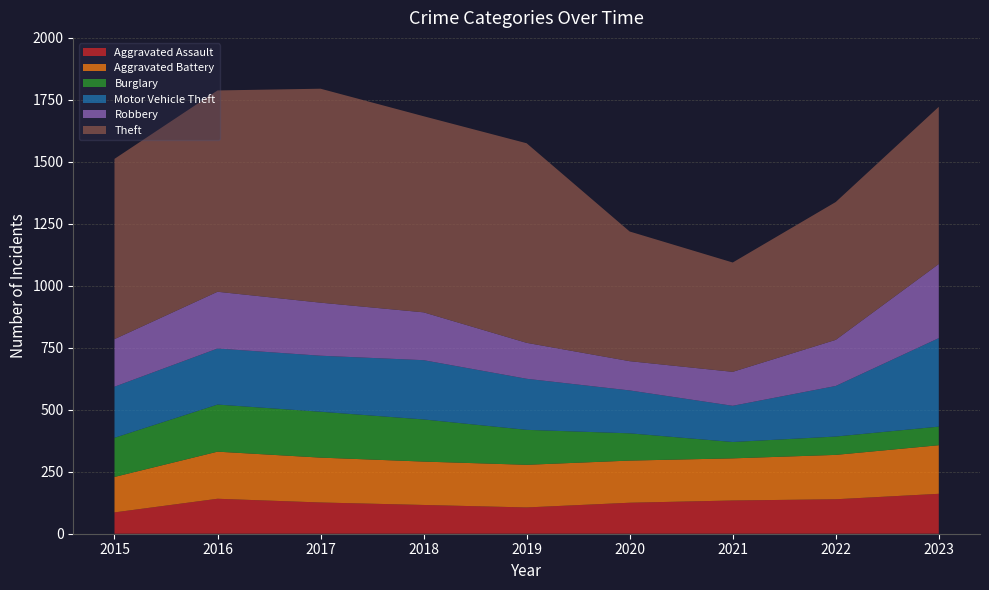

Reading left to right, list all the values displayed in this chart.

Aggravated Assault: 86	141	126	116	106	125	134	139	161
Aggravated Battery: 143	190	181	175	172	170	170	179	196
Burglary: 158	190	185	170	141	110	66	74	75
Motor Vehicle Theft: 206	226	226	239	206	173	146	204	357
Robbery: 192	229	214	193	145	118	137	186	299
Theft: 727	812	863	791	805	523	441	556	634